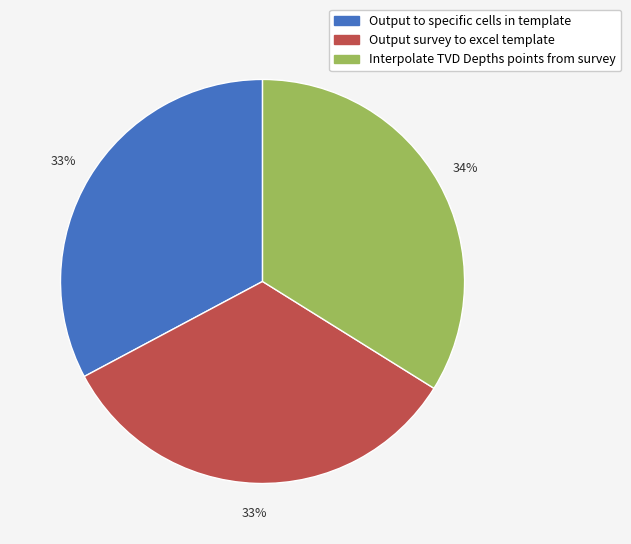

Count the number of slices in the pie.

3